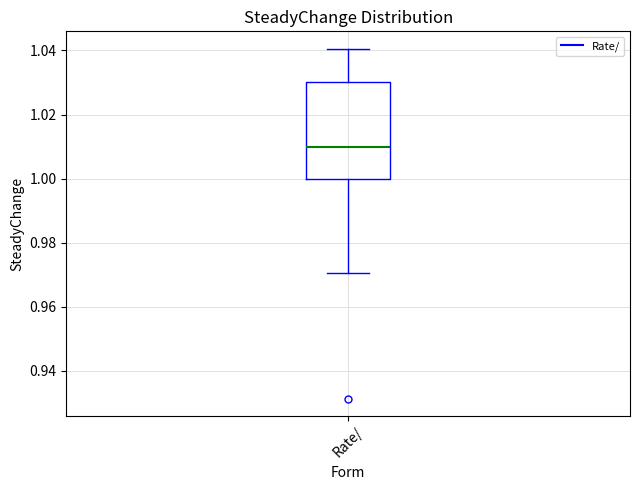

Read this box plot against the y-axis: the position of the median line, the range covered by the box, and the ends of both whiskers. The values are not printed on the chart, so give them approximately, as read against the axis.

median 1.01, box 1.00 to 1.03, whiskers 0.97 to 1.04